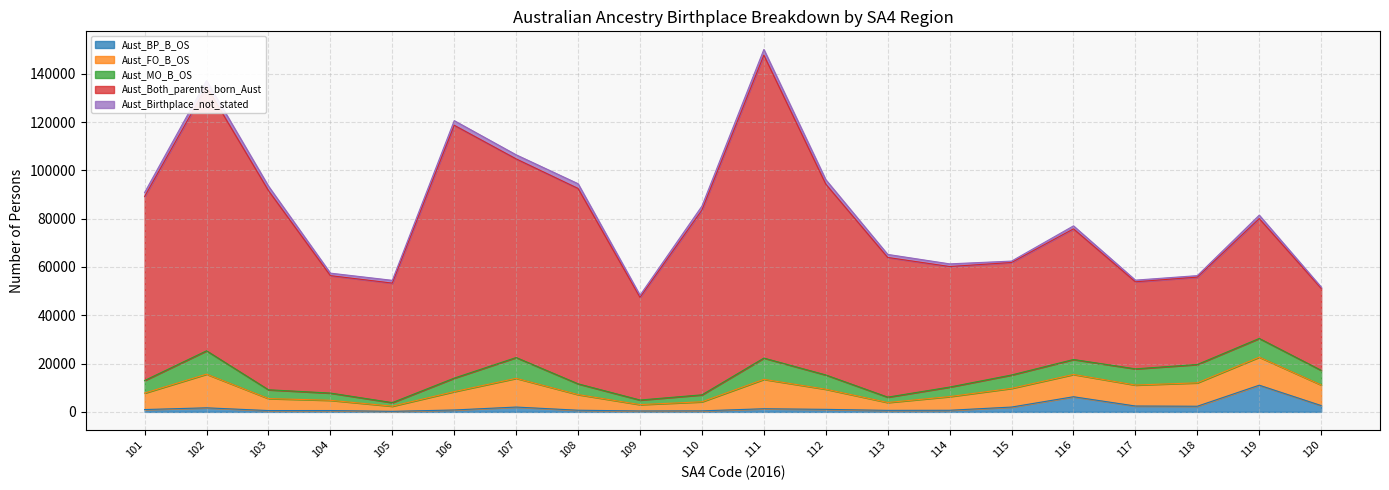

True or false: Aust_MO_B_OS and Aust_FO_B_OS intersect in this chart.

False